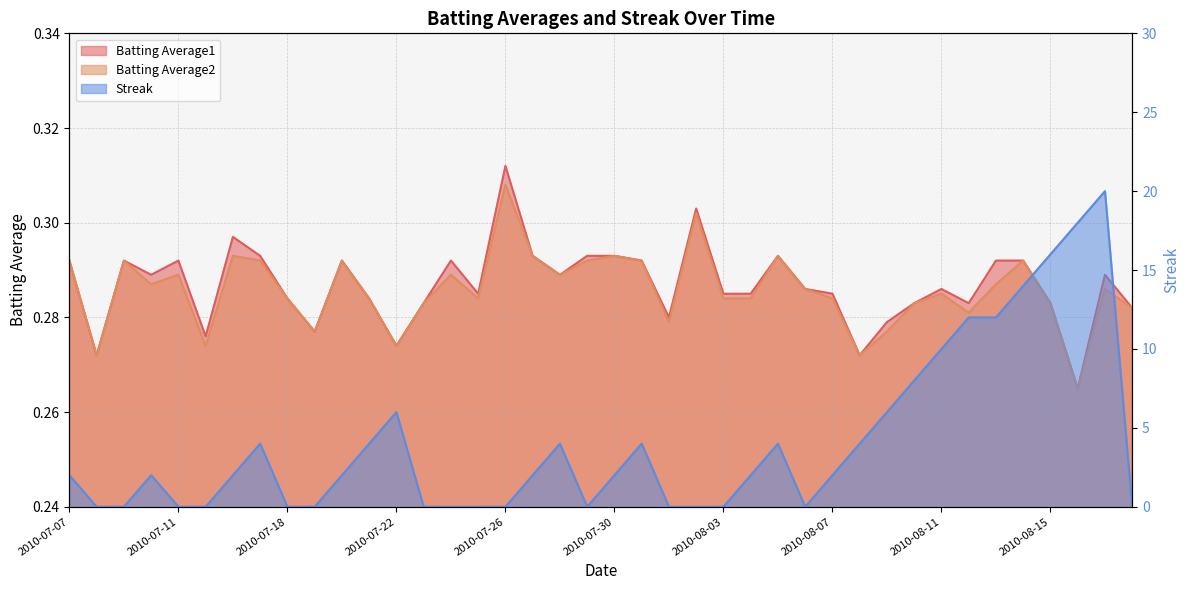

What is the label of the 22nd point from the right?

2010-07-28